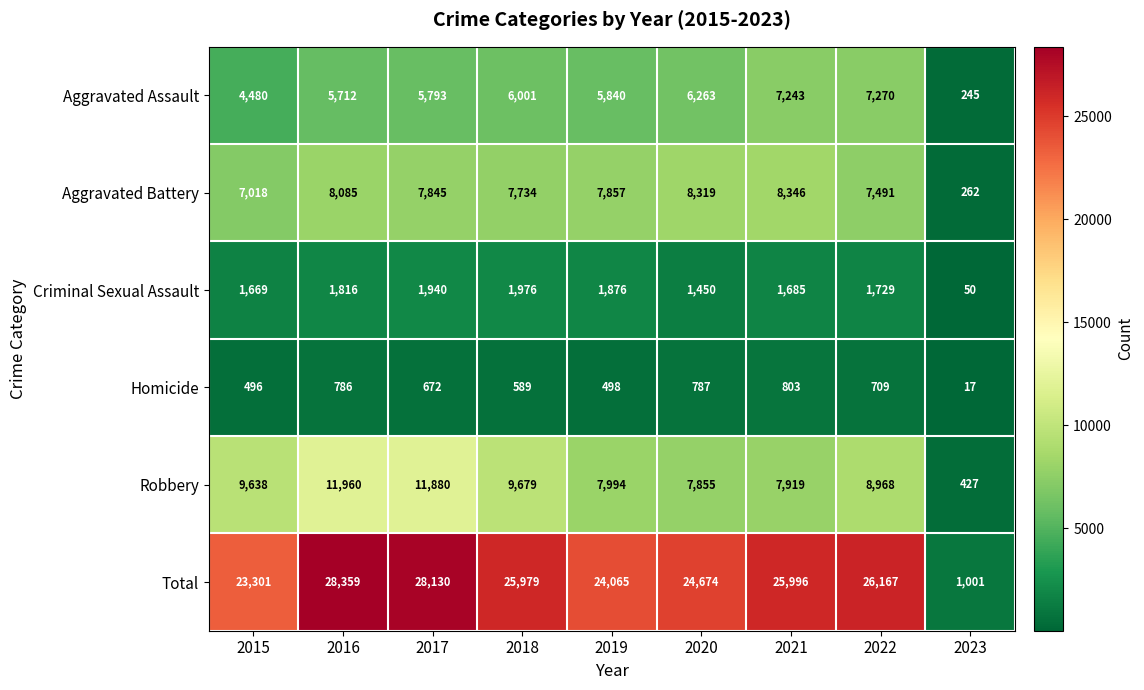

Which series changed the most between 2019 and 2021?

Total